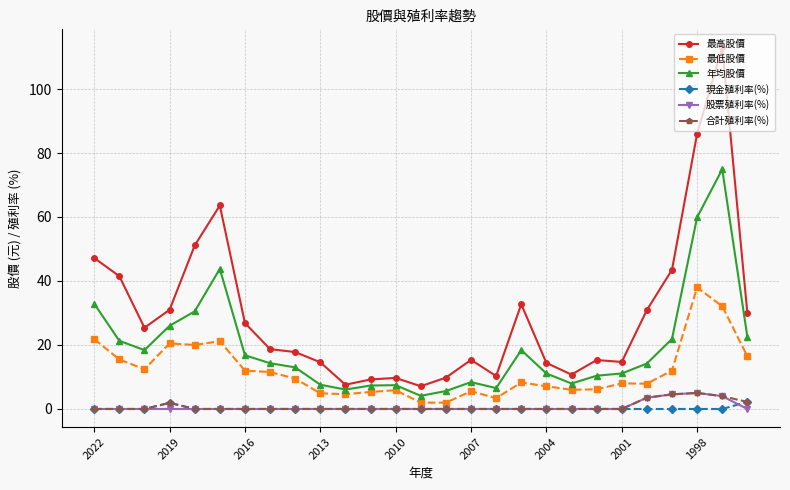

True or false: 最低股價 has more than 1 interior local peaks.

True